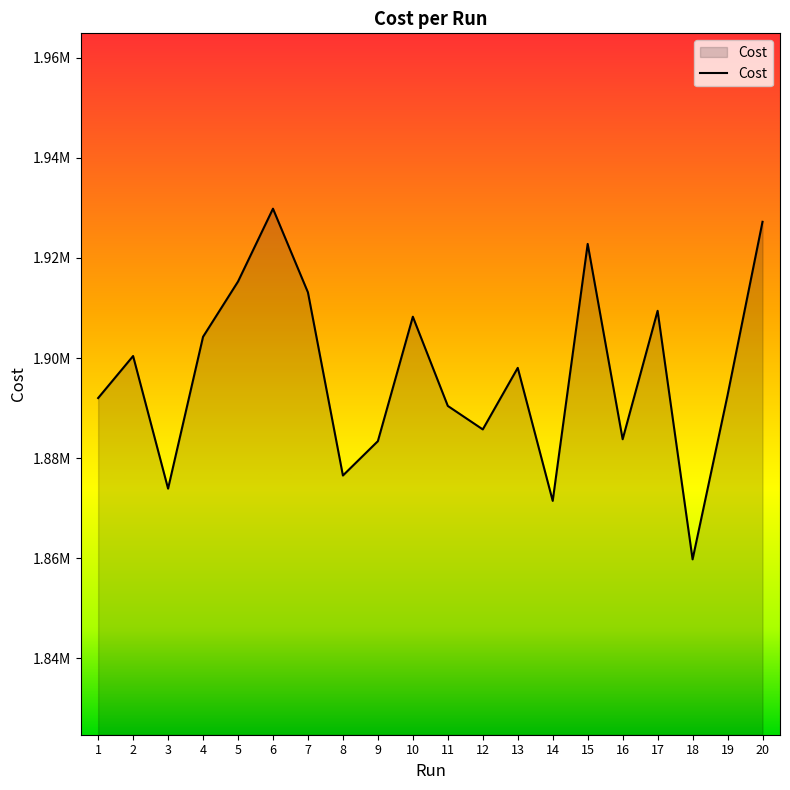

Reading right to left, extract all data points from this chart.

20=1927239.0	19=1892553.0	18=1859737.0	17=1909440.0	16=1883758.0	15=1922813.0	14=1871435.0	13=1898030.0	12=1885725.0	11=1890419.0	10=1908258.0	9=1883378.0	8=1876505.0	7=1913123.0	6=1929861.0	5=1915288.0	4=1904242.0	3=1873886.0	2=1900399.0	1=1891995.0